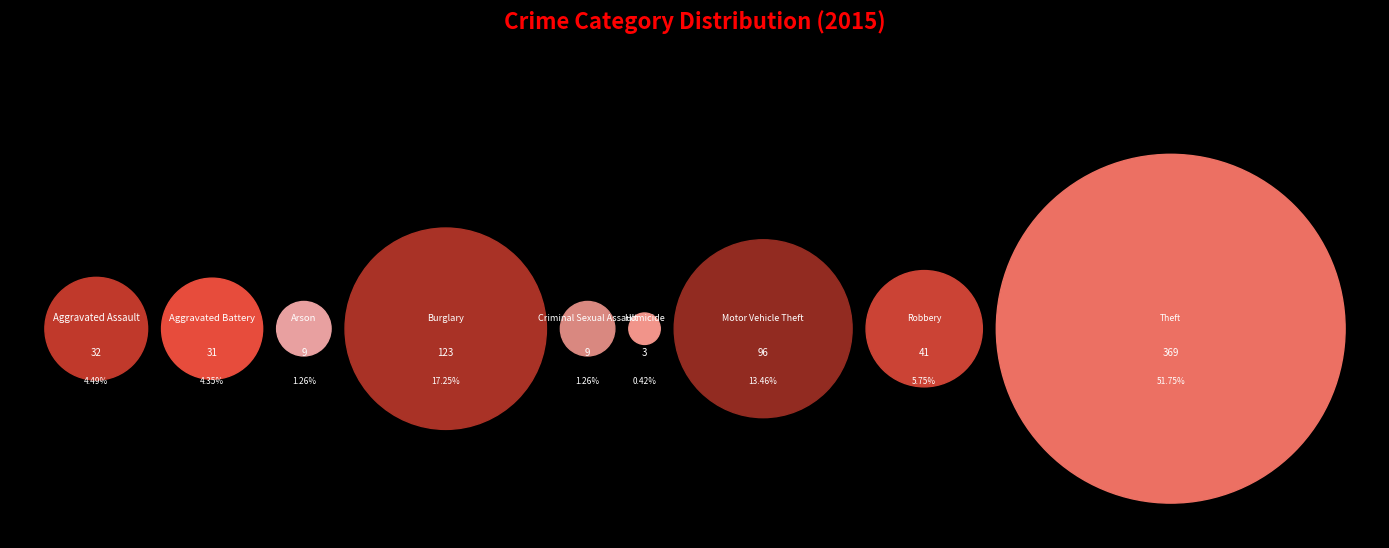

Is it true that Criminal Sexual Assault is 11% of the pie?

False